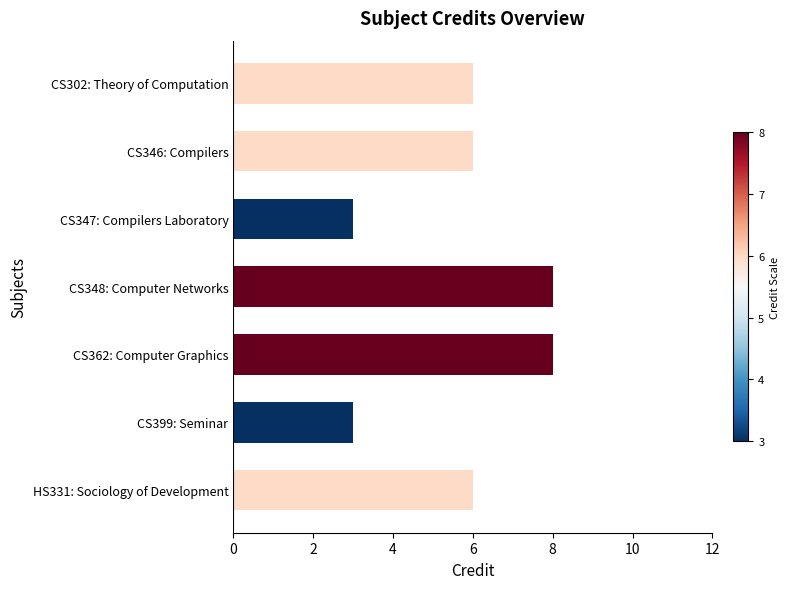

Reading top to bottom, list all the values displayed in this chart.

6	6	3	8	8	3	6